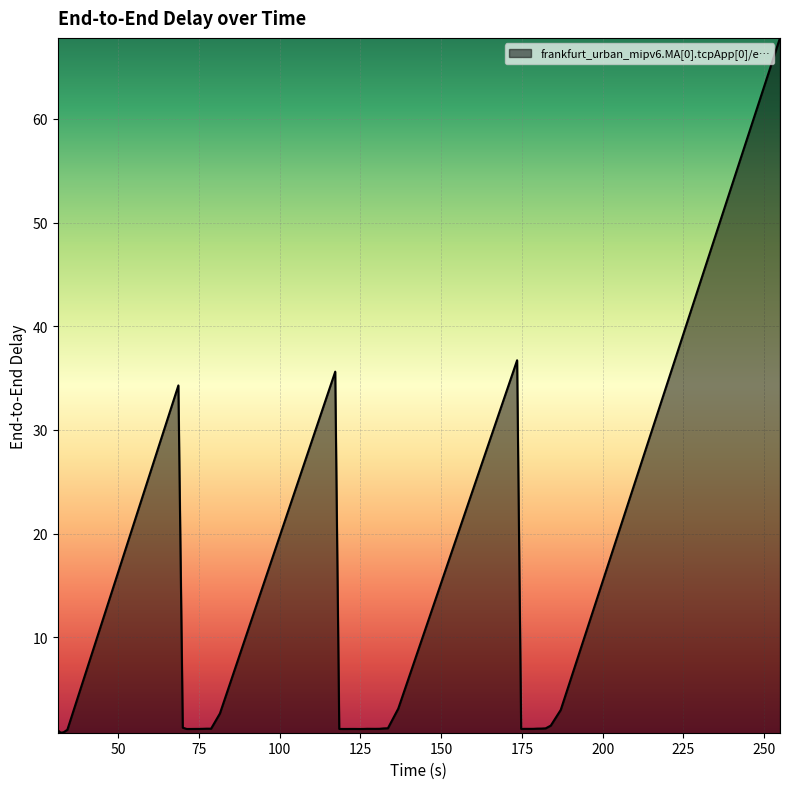

Does the chart display data point markers on the line(s)?

No